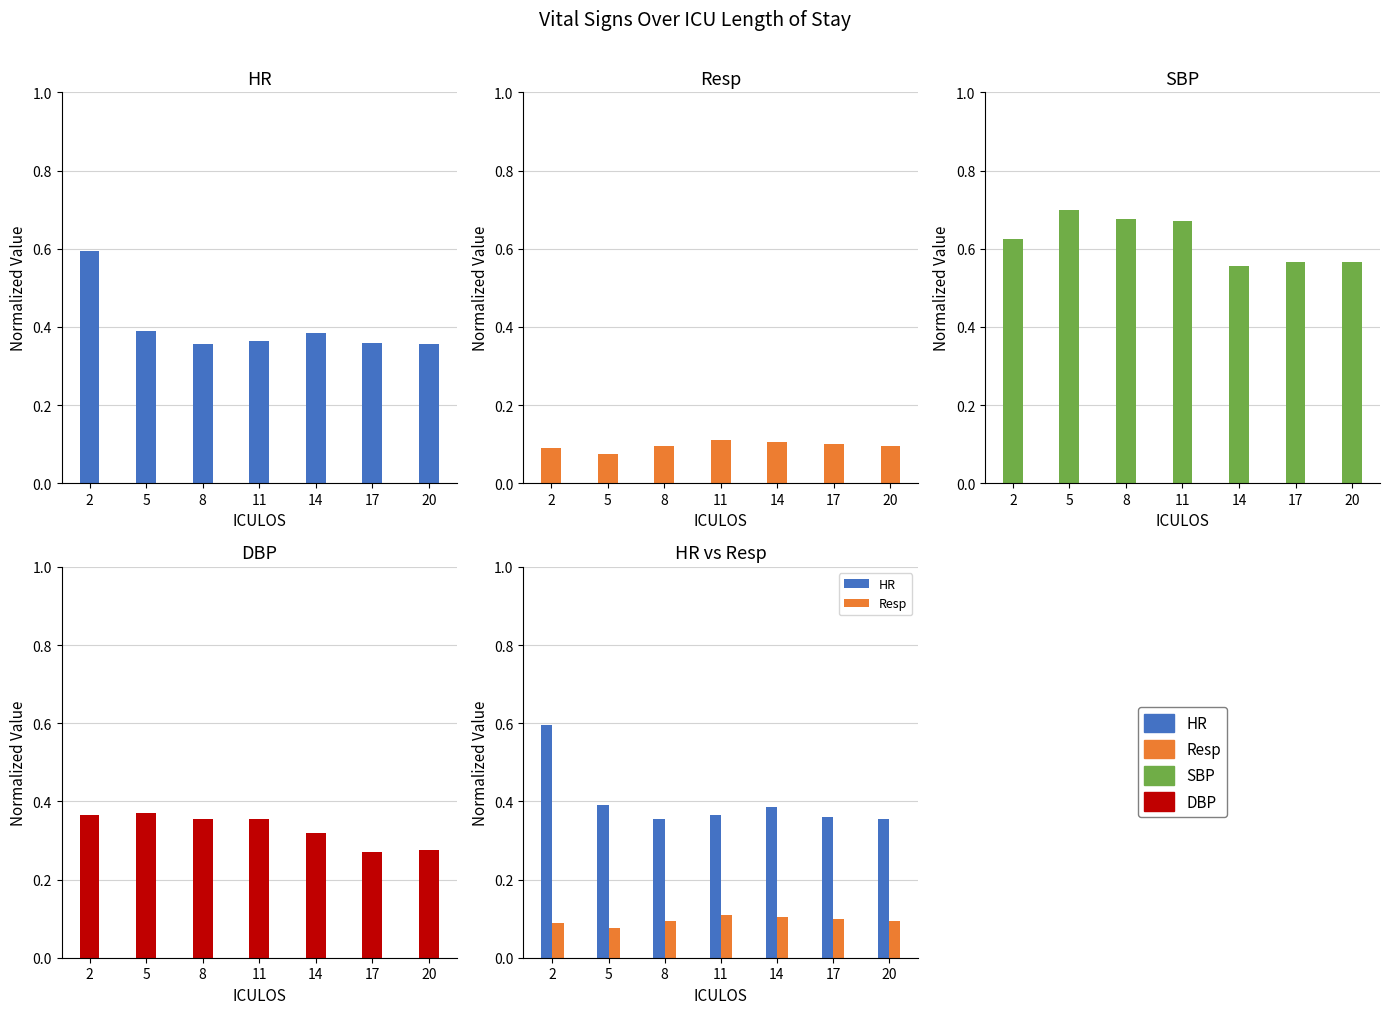

Reading left to right, what are all the values shown in this chart?

HR: 0.6	0.4	0.4	0.4	0.4	0.4	0.4
Resp: 0.1	0.1	0.1	0.1	0.1	0.1	0.1
SBP: 0.6	0.7	0.7	0.7	0.6	0.6	0.6
DBP: 0.4	0.4	0.4	0.4	0.3	0.3	0.3